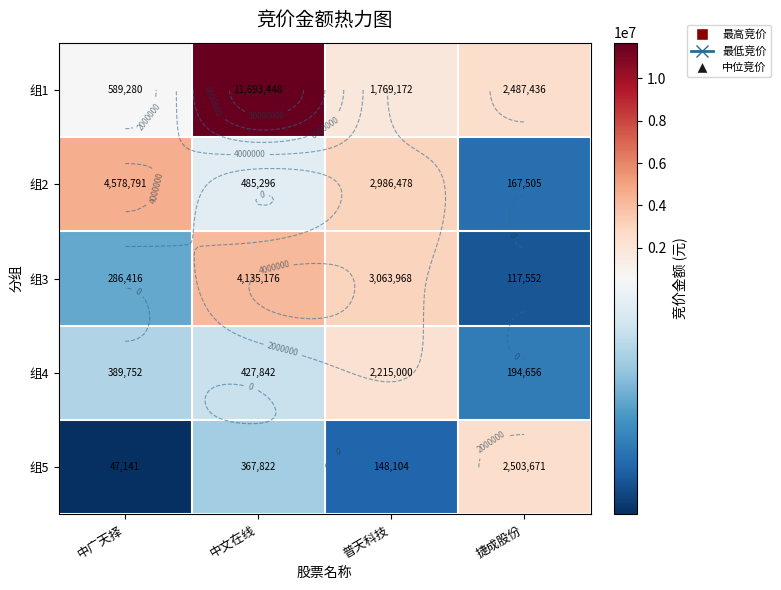

At which label does 组1 first exceed 2487436?

中文在线